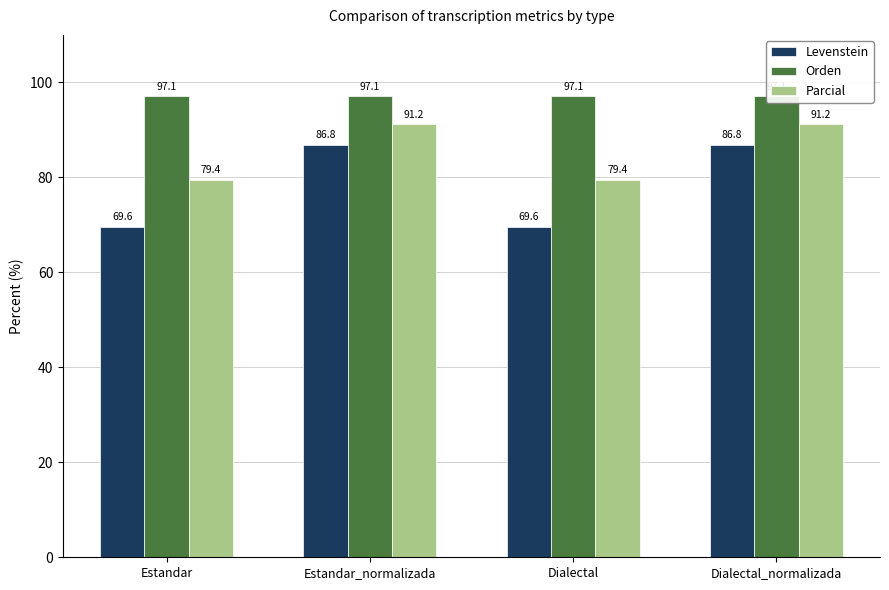

What is the average value of the Orden series?

97.1